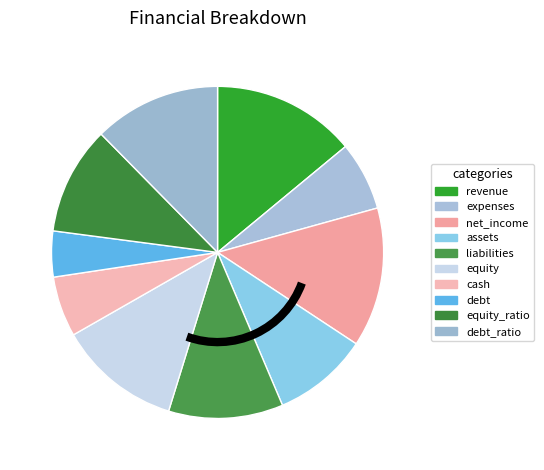

Which slice is the smallest?

debt